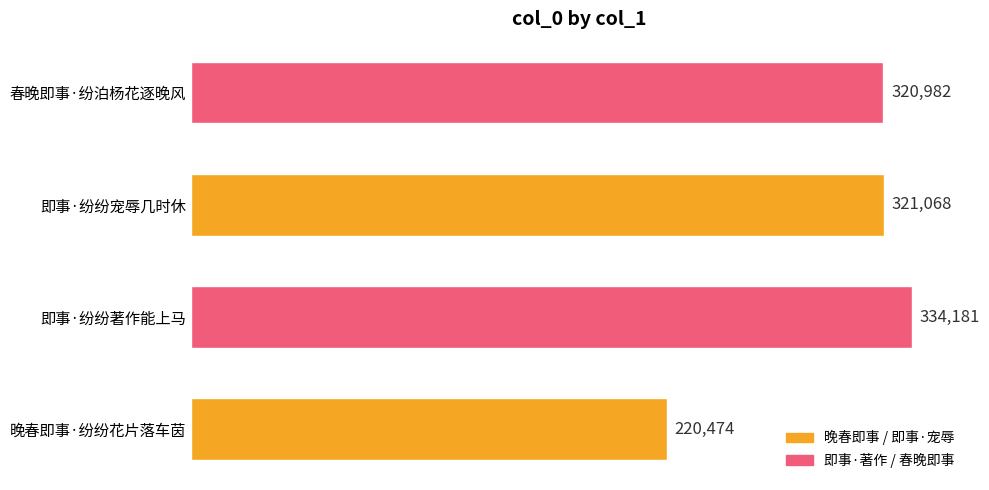

At which label is the value closest to 277327?

春晚即事·纷泊杨花逐晚风